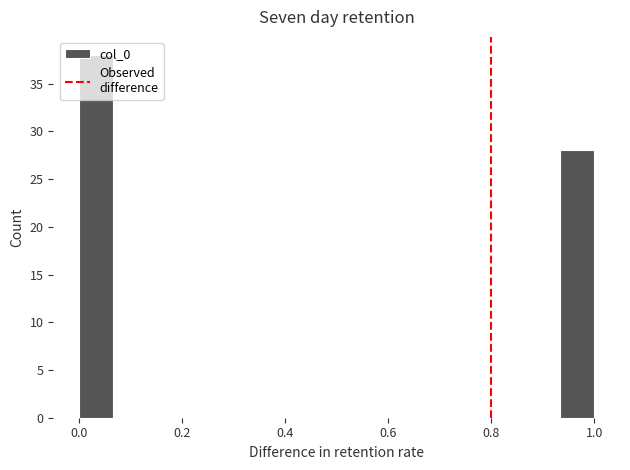

Around what value on the x-axis is the tallest bar? Give the approximate position of its centre, as read against the axis.

0.04